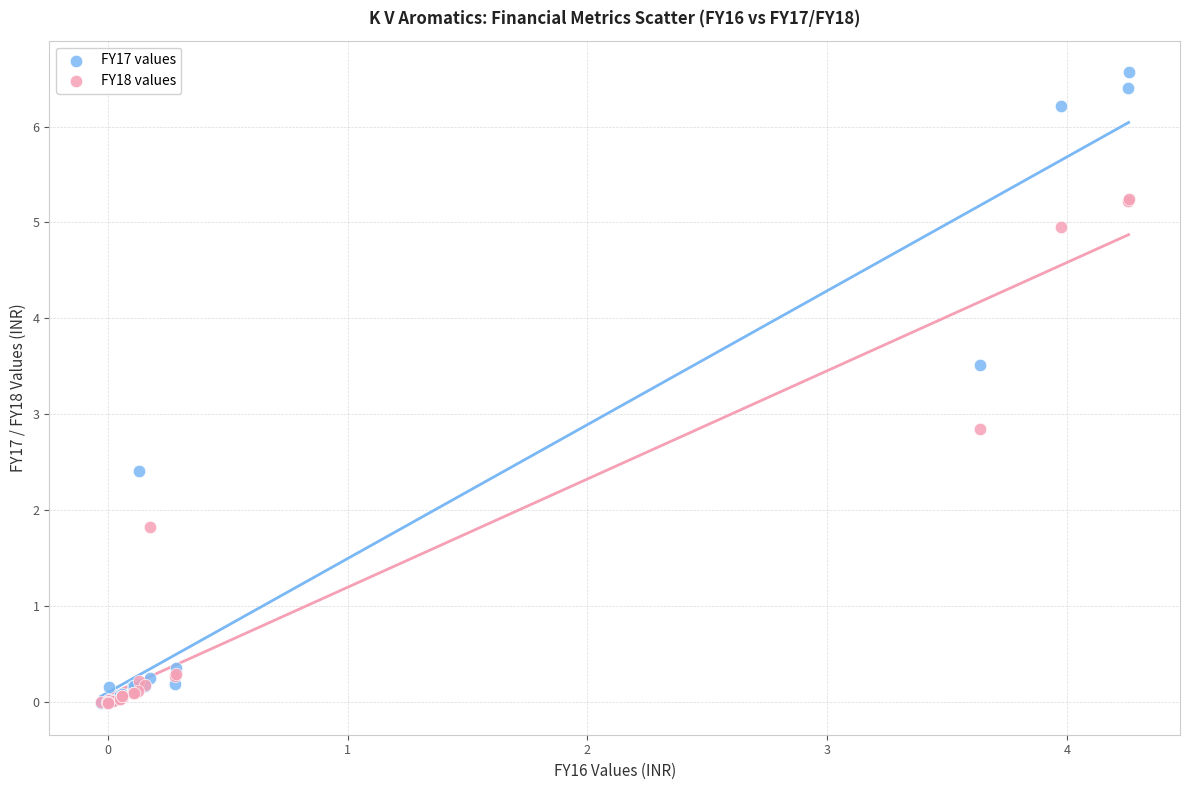

In the FY18 values series, what Y value is closest to 2?

1.8